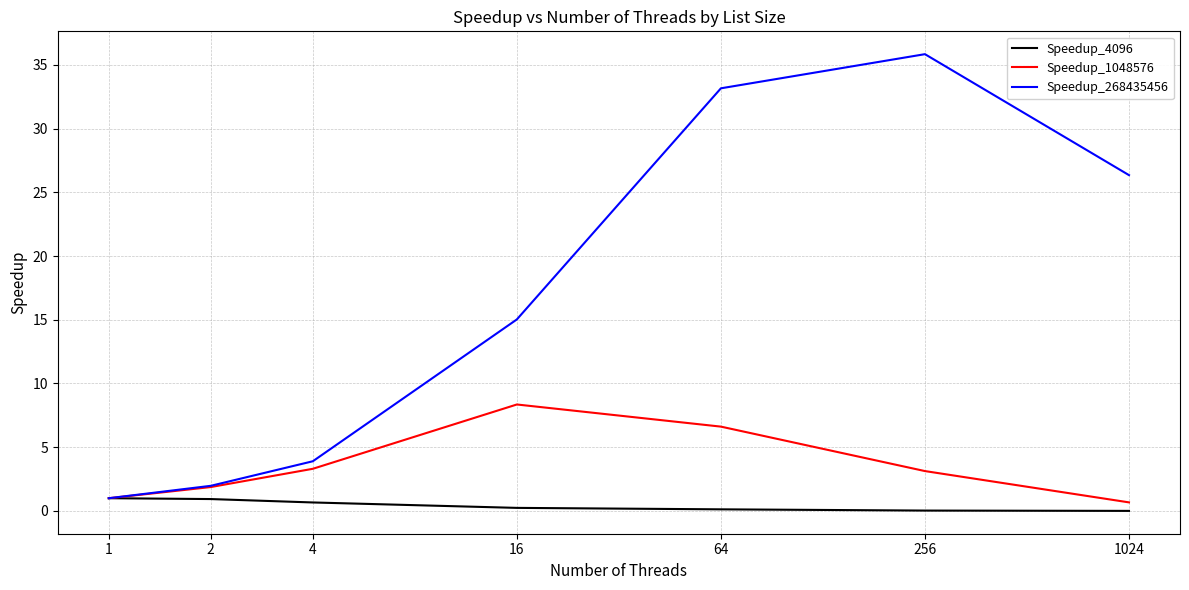

What is the average value of the Speedup_268435456 series?

16.7